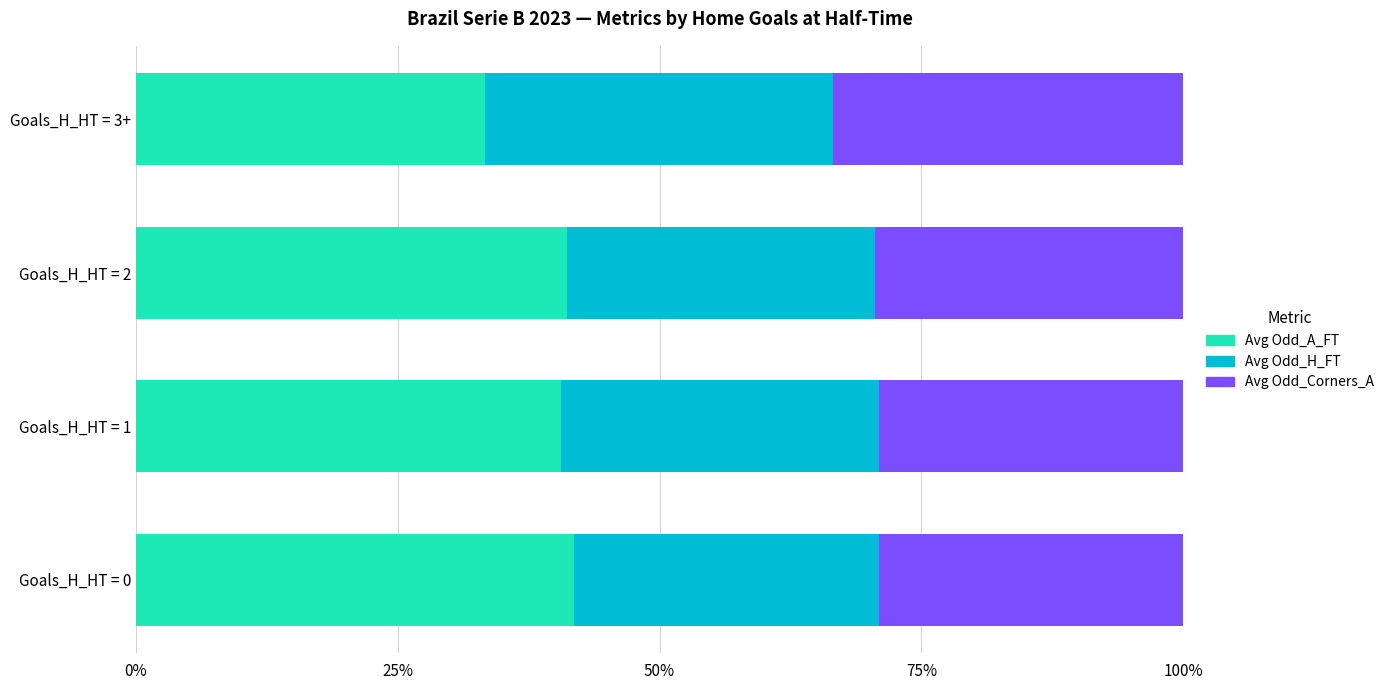

What are all the series names shown in the legend?

Avg Odd_A_FT, Avg Odd_H_FT, Avg Odd_Corners_A